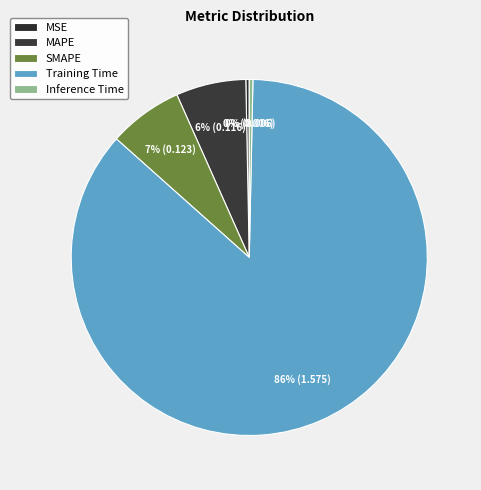

To the nearest percent, what is the average slice percentage?

20%